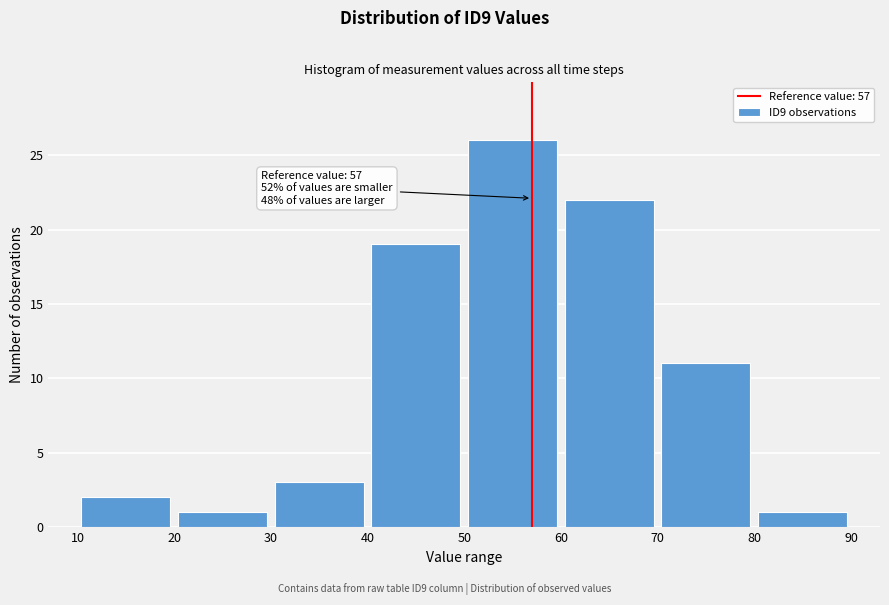

Which range on the x-axis has the tallest bar?

50 to 60